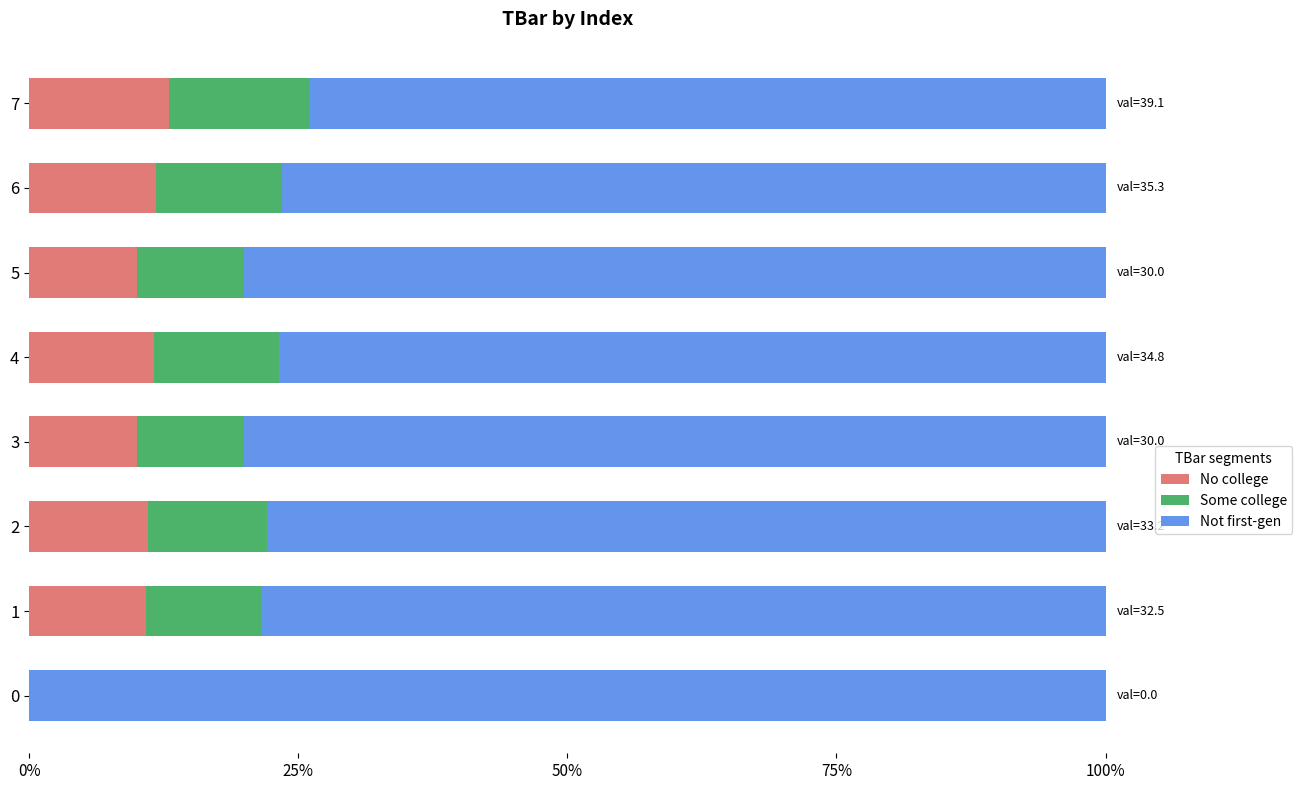

True or false: No college has a value of 10.0 at 3.

True